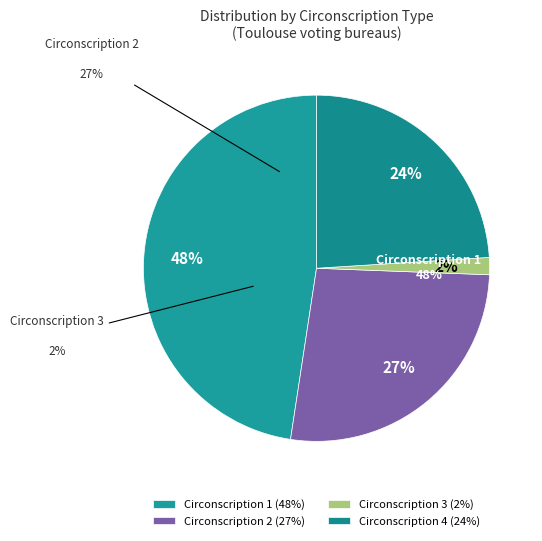

Is it true that Circonscription 4 is 37% of the pie?

False